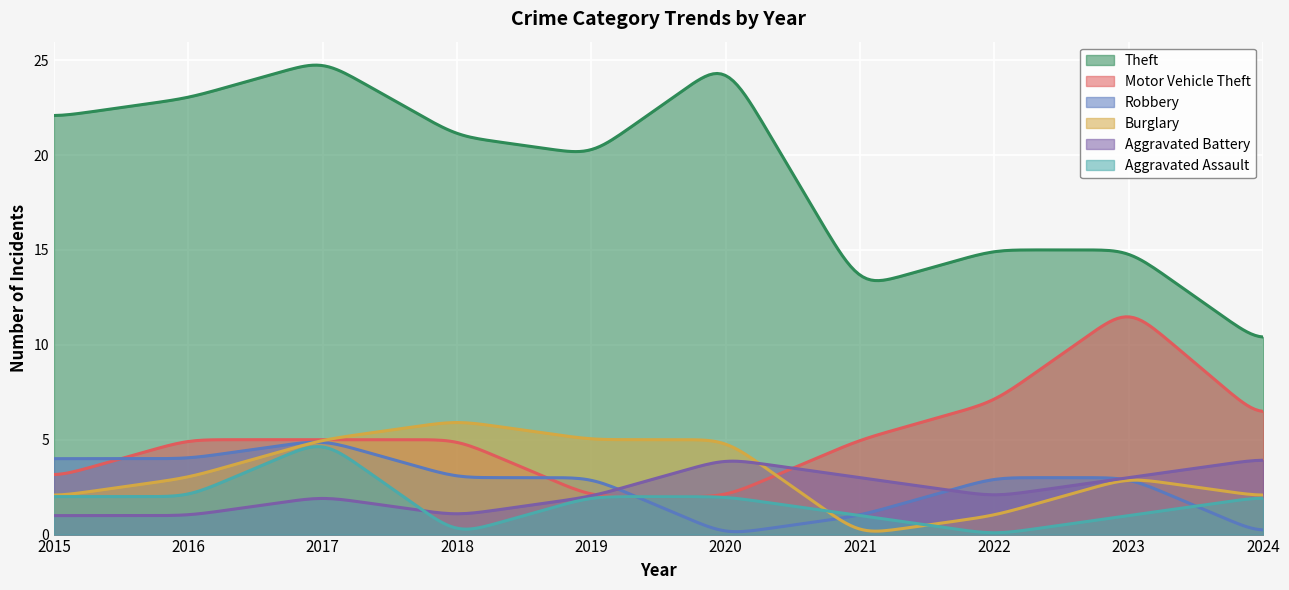

How many lines are shown in the chart?

6